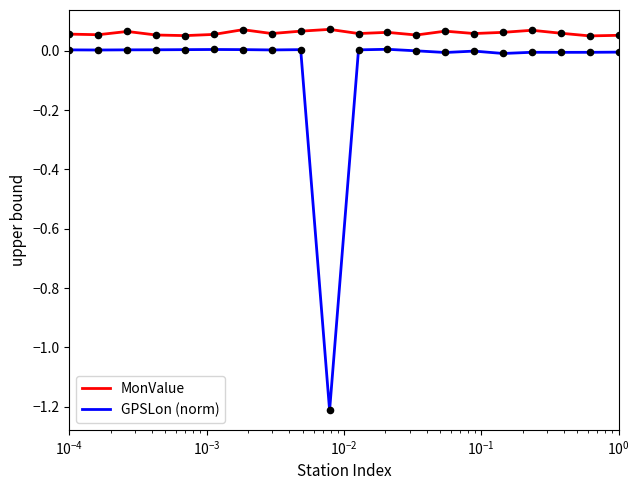

Which series has the largest total across all categories?

MonValue